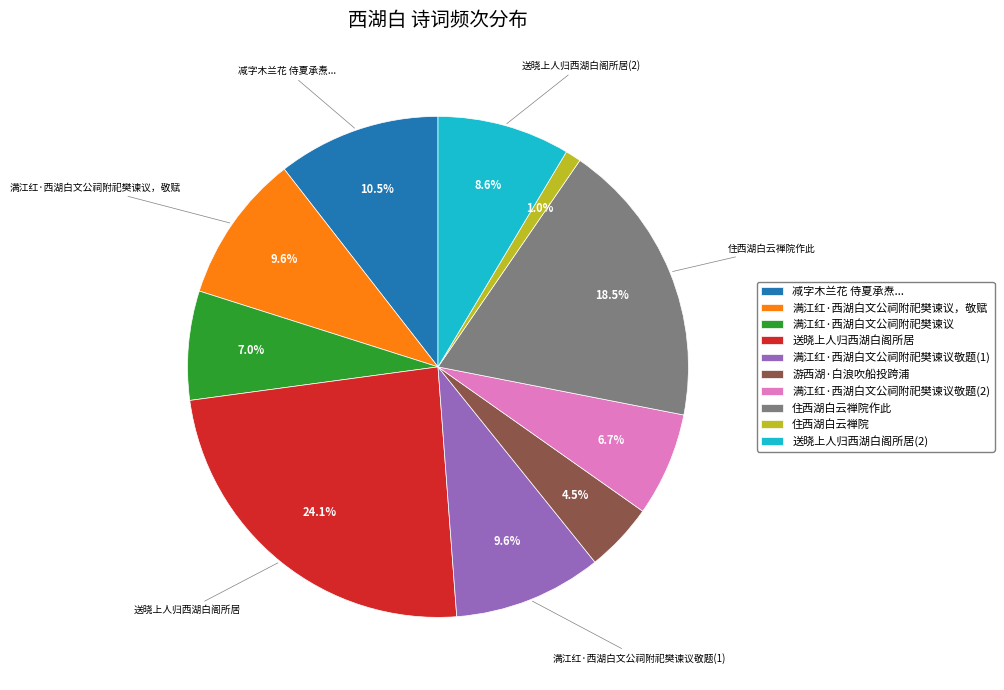

Is there any slice that represents more than half of the pie?

No